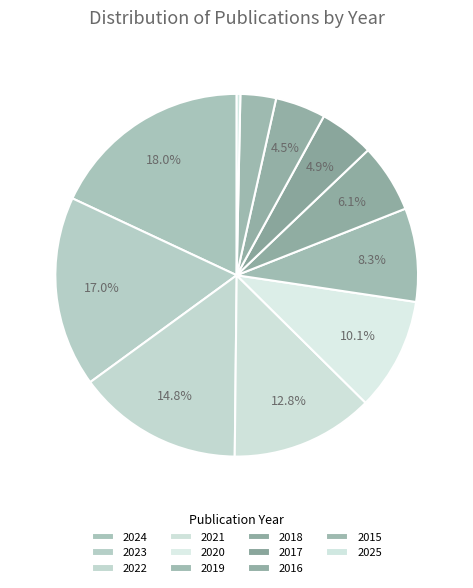

To the nearest percent, what percentage of the pie is 2022?

15%